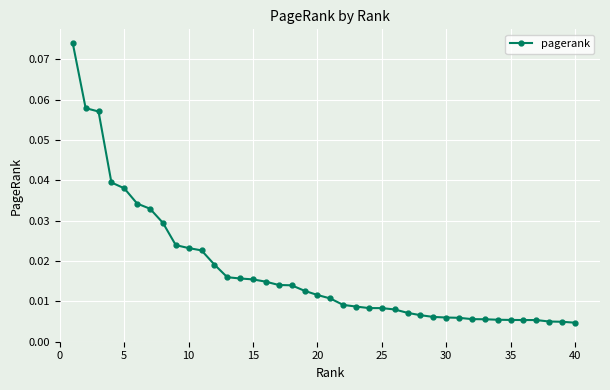

How many categories are shown in the chart?

40